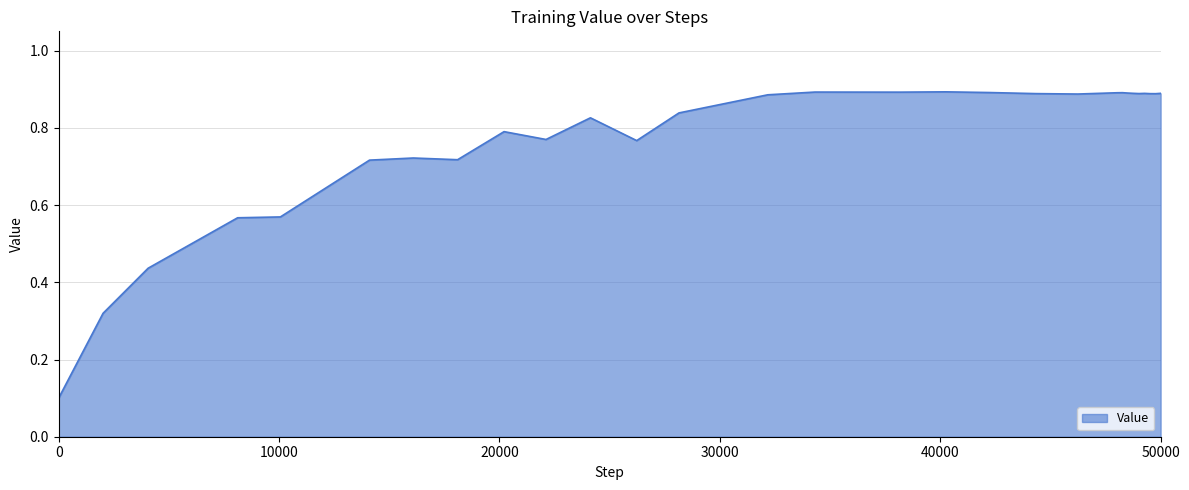

Reading left to right, what are all the values shown in this chart?

0.1	0.3	0.4	0.6	0.6	0.7	0.7	0.7	0.8	0.8	0.8	0.8	0.8	0.9	0.9	0.9	0.9	0.9	0.9	0.9	0.9	0.9	0.9	0.9	0.9	0.9	0.9	0.9	0.9	0.9